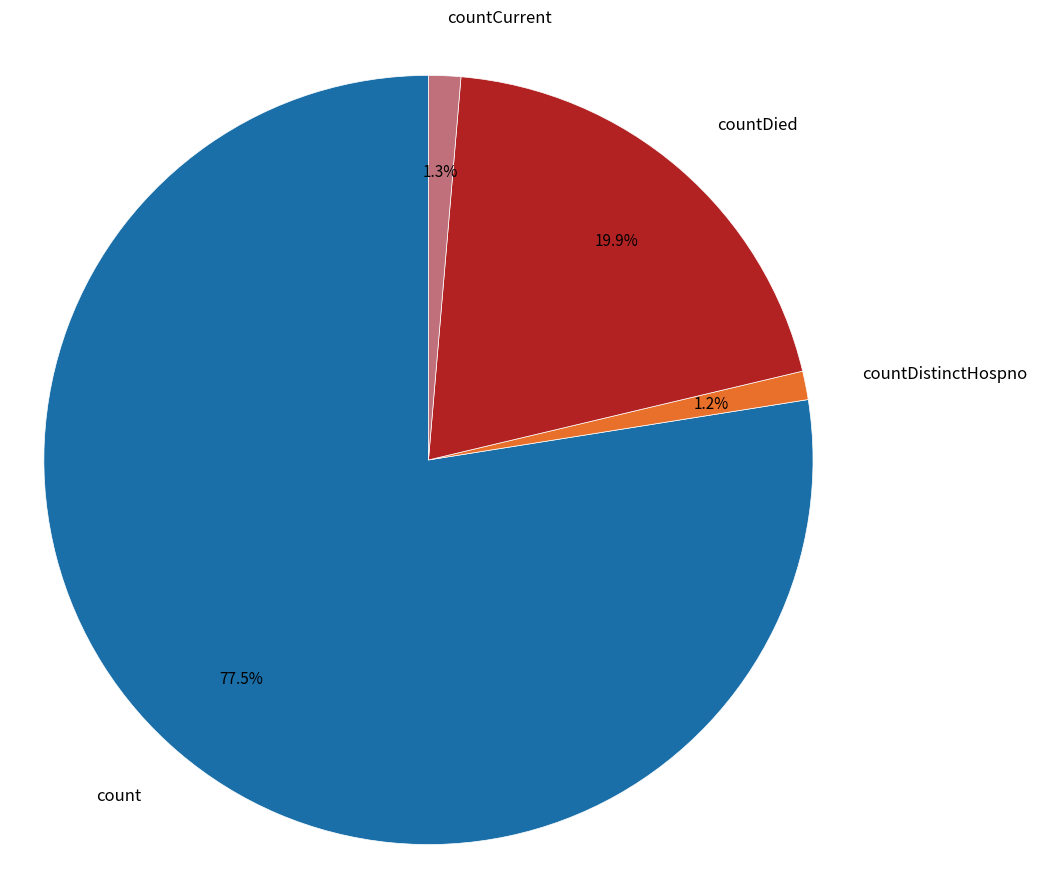

Combined, do countCurrent and countDied account for over 50%?

No